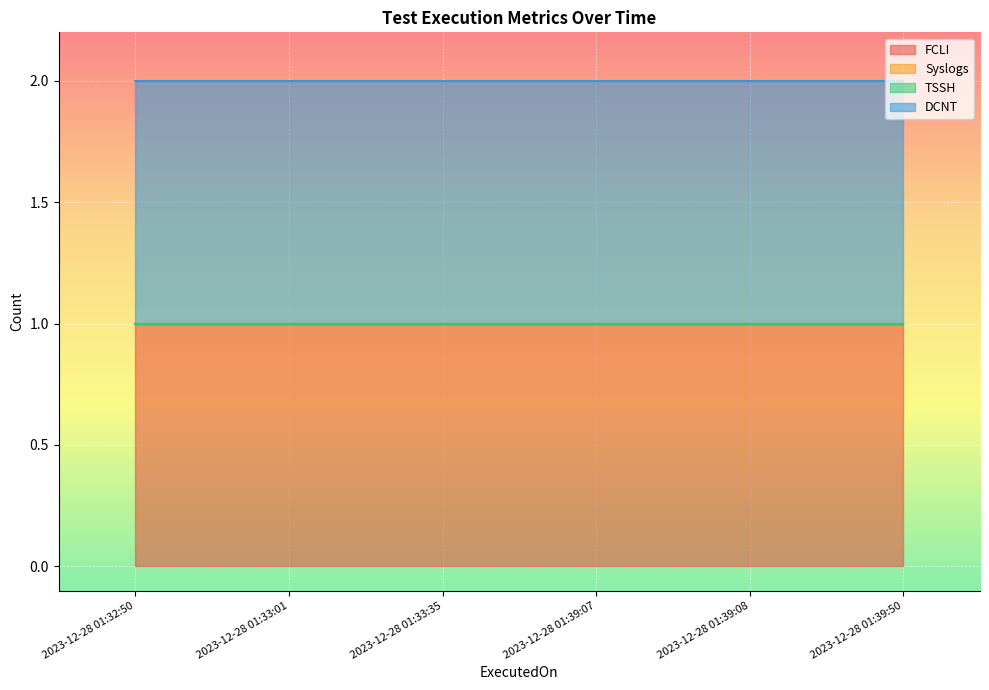

How many lines are shown in the chart?

4